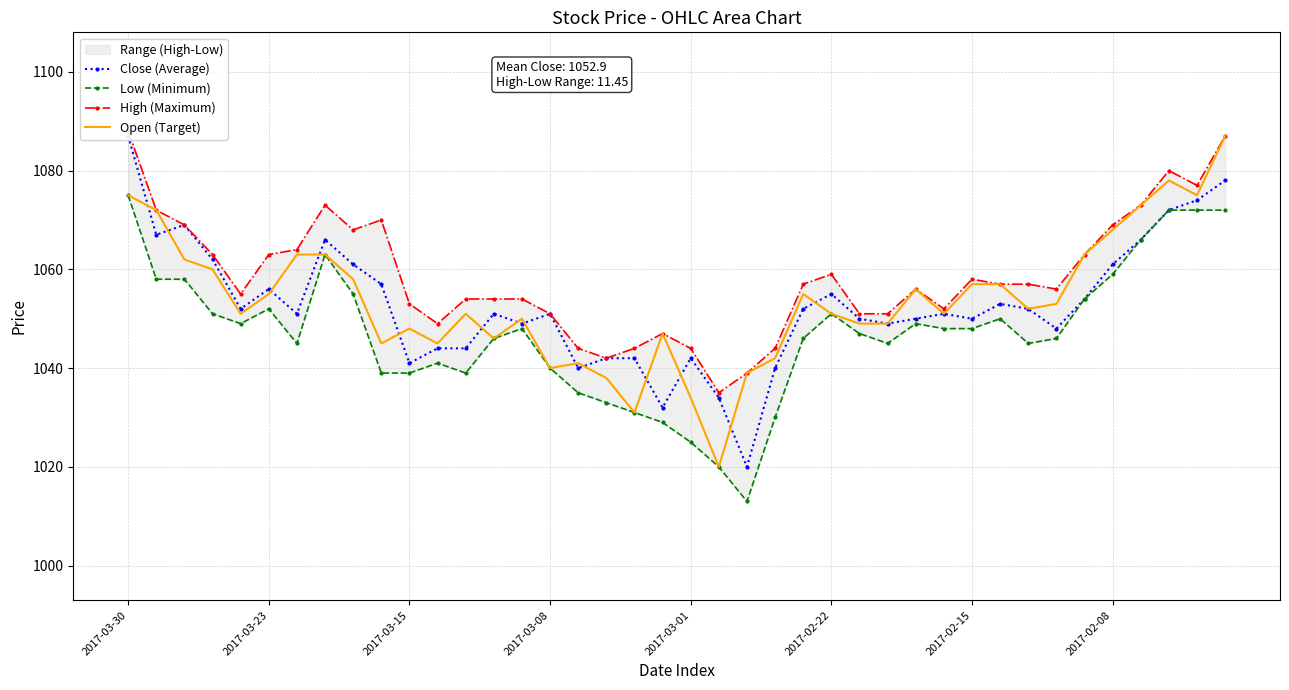

At which label does Close (Average) first exceed 1051?

2017-03-30